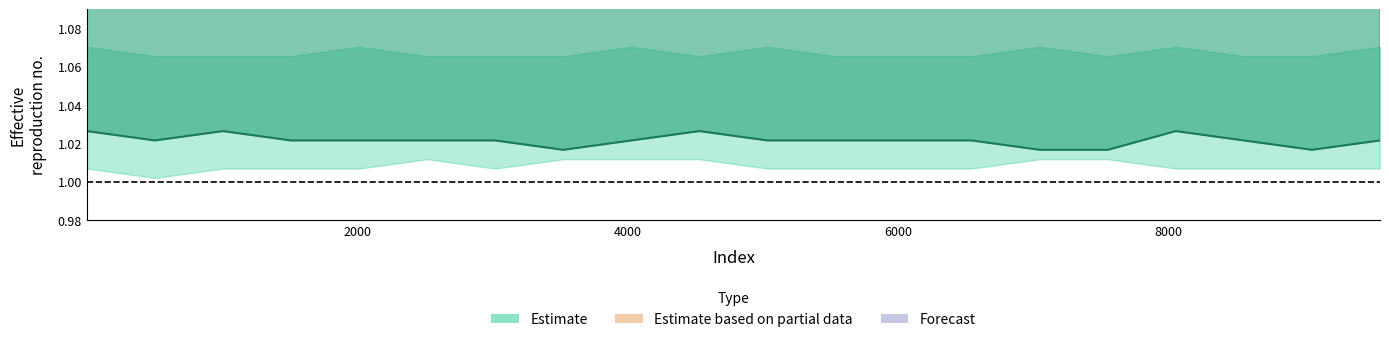

Does the chart have visible grid lines?

No